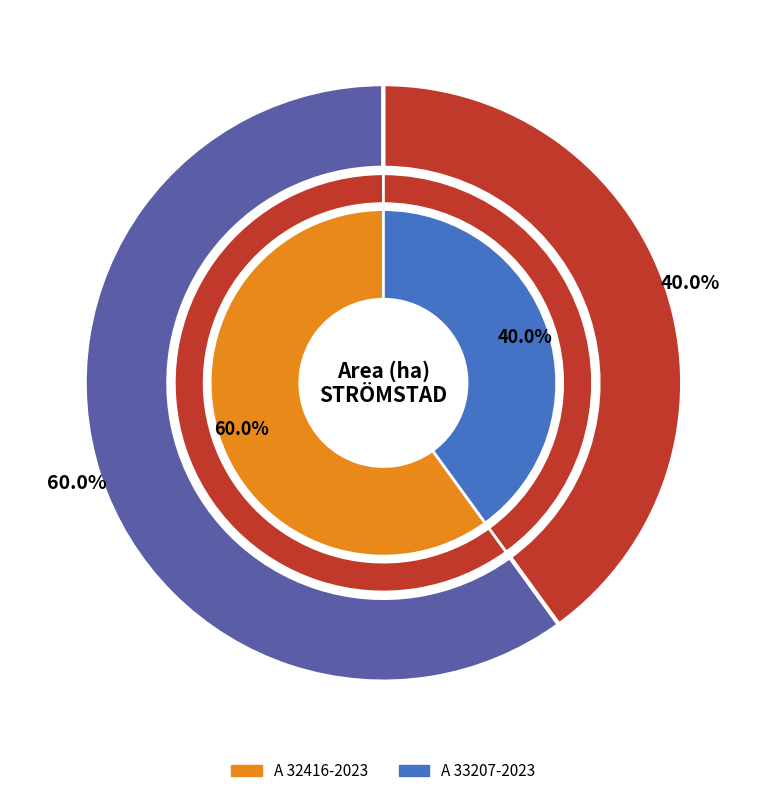

What is the largest slice in the pie chart?

A 32416-2023